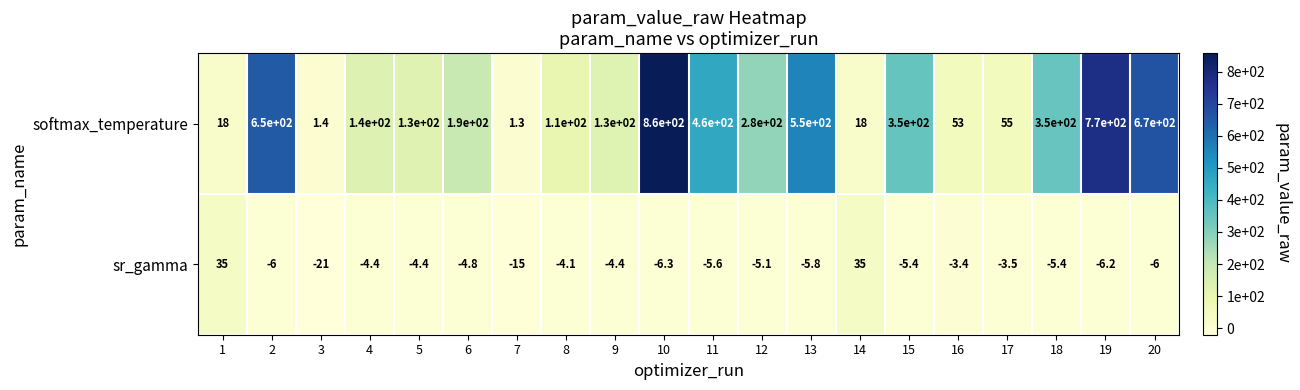

Rank the series at 7 from lowest to highest value.

sr_gamma, softmax_temperature